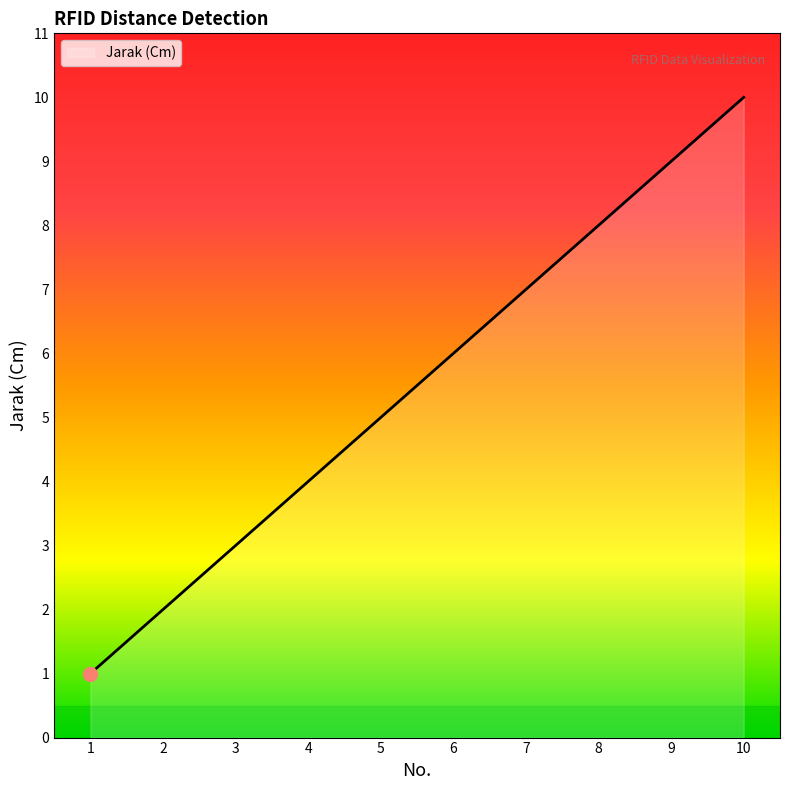

The chart shows a value of 8 at 8. True or false?

True